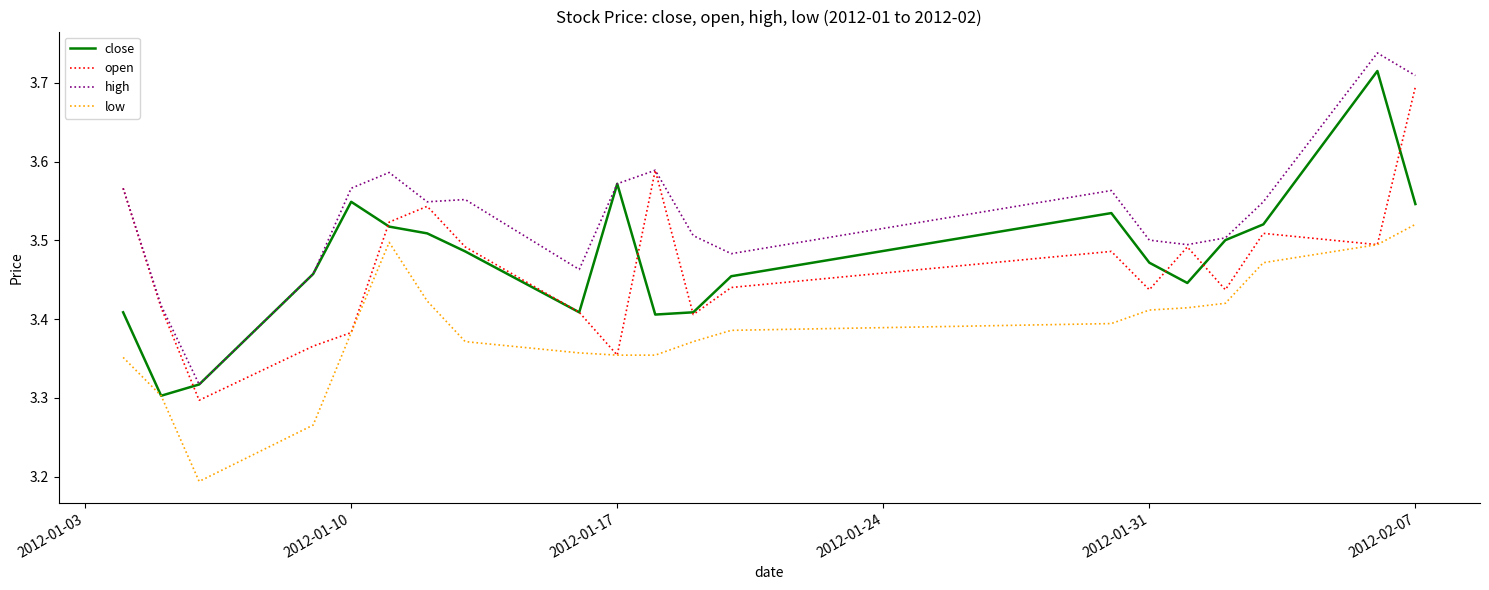

Which series has the largest total across all categories?

high